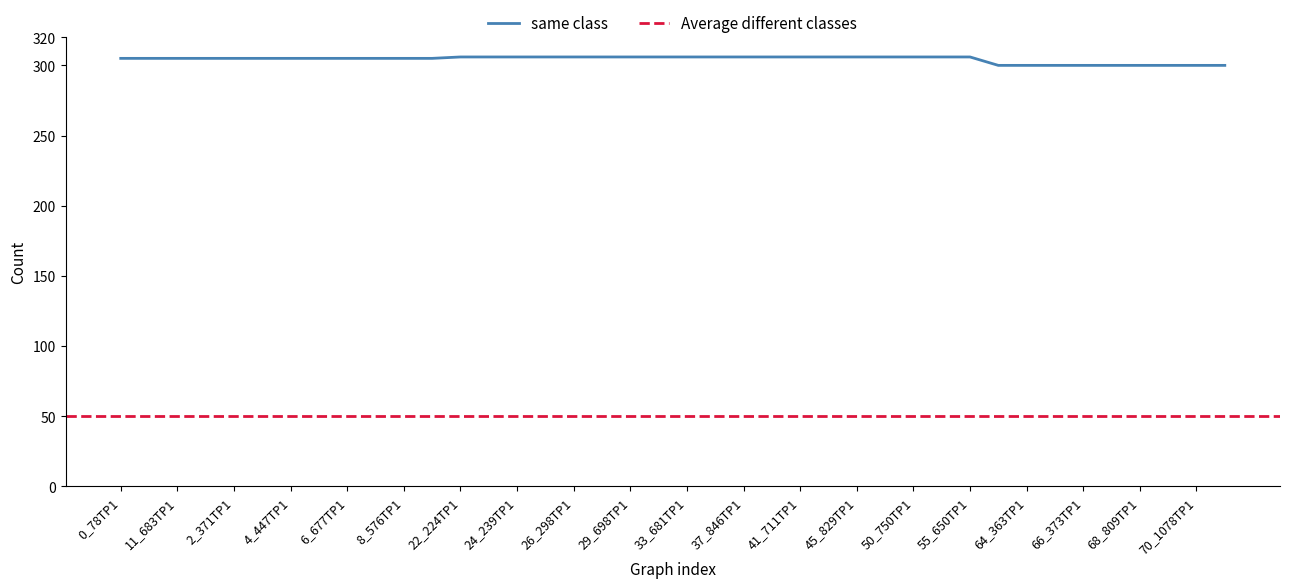

Rank the categories by value from highest to lowest.

22_224TP1, 23_168TP1, 24_239TP1, 25_262TP1, 26_298TP1, 27_464TP1, 29_698TP1, 31_539TP1, 33_681TP1, 35_798TP1, 37_846TP1, 39_625TP1, 41_711TP1, 43_807TP1, 45_829TP1, 47_724TP1, 50_750TP1, 53_838TP1, 55_650TP1, 0_78TP1, 10_625TP1, 11_683TP1, 1_165TP1, 2_371TP1, 3_698TP1, 4_447TP1, 5_535TP1, 6_677TP1, 7_450TP1, 8_576TP1, 9_701TP1, 63_177TP1, 64_363TP1, 65_397TP1, 66_373TP1, 67_792TP1, 68_809TP1, 69_807TP1, 70_1078TP1, 71_1092TP1